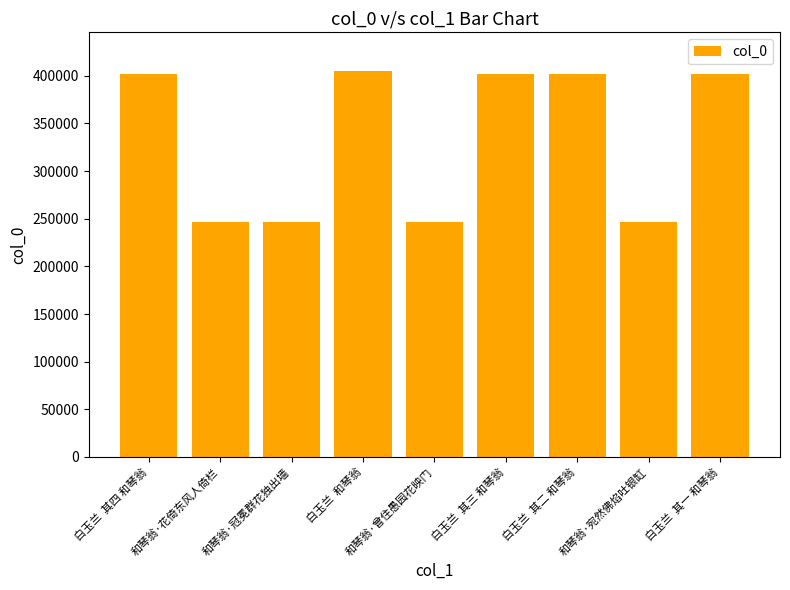

What is the maximum value shown in the chart?

405127